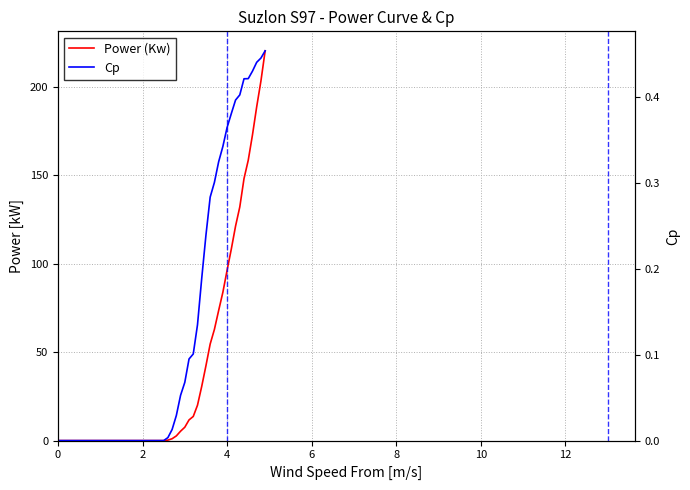

Which series has the largest range (max minus min)?

Power (Kw)